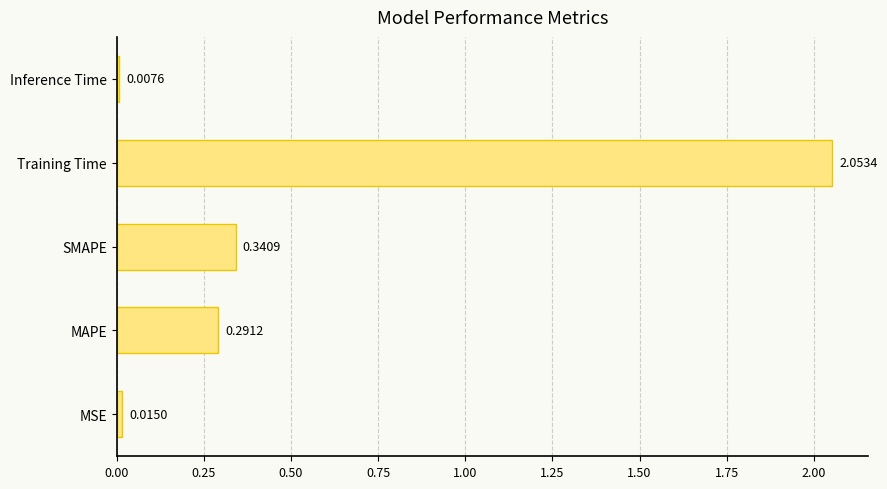

Which has a higher value, MAPE or MSE?

MAPE